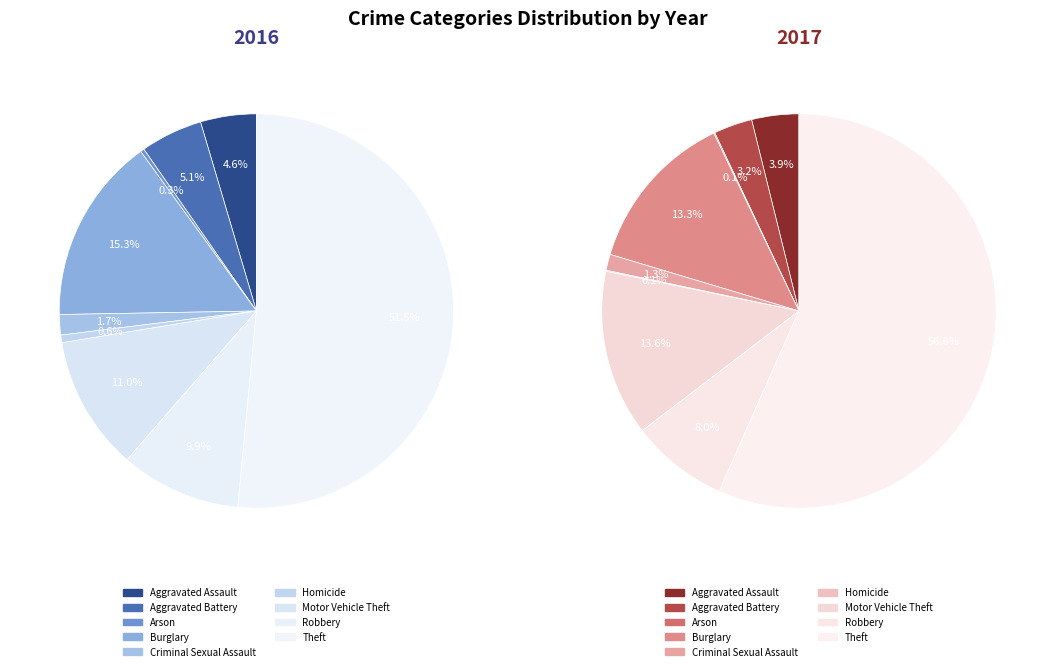

Rank the series by their maximum value, from lowest to highest.

values_2016, values_2017